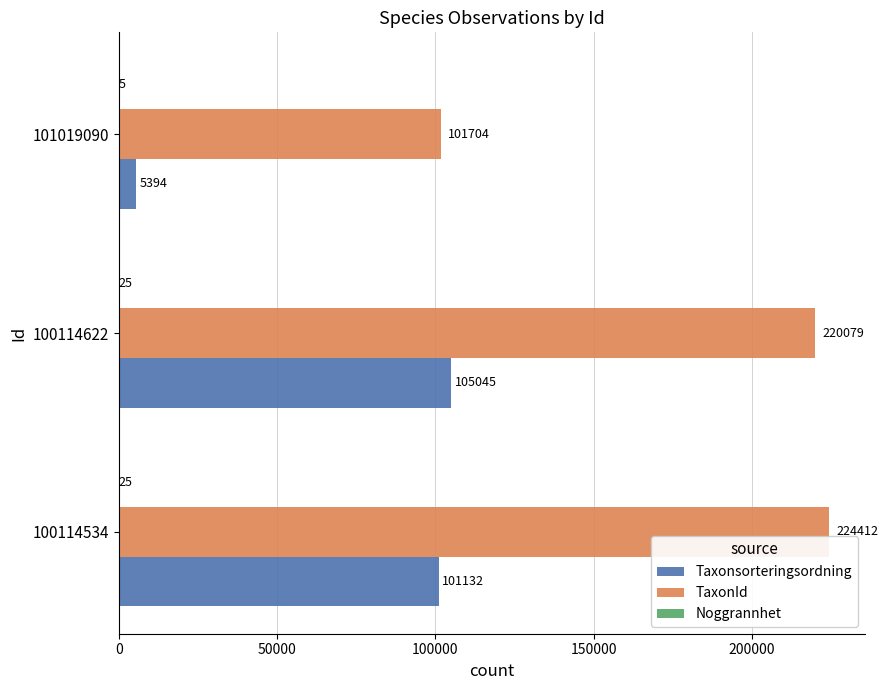

Which series changed the most between 100114534 and 101019090?

TaxonId